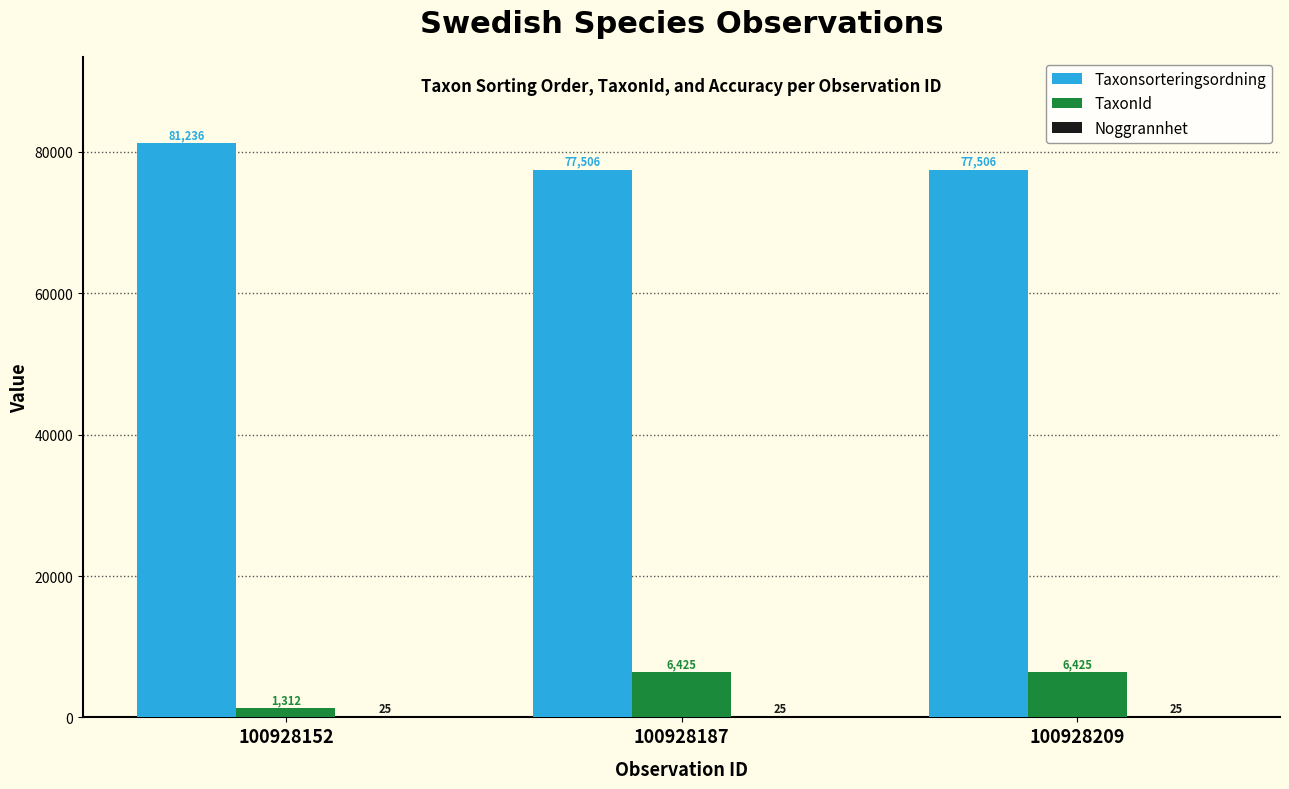

Is it true that TaxonId equals 1565 at 100928209?

False